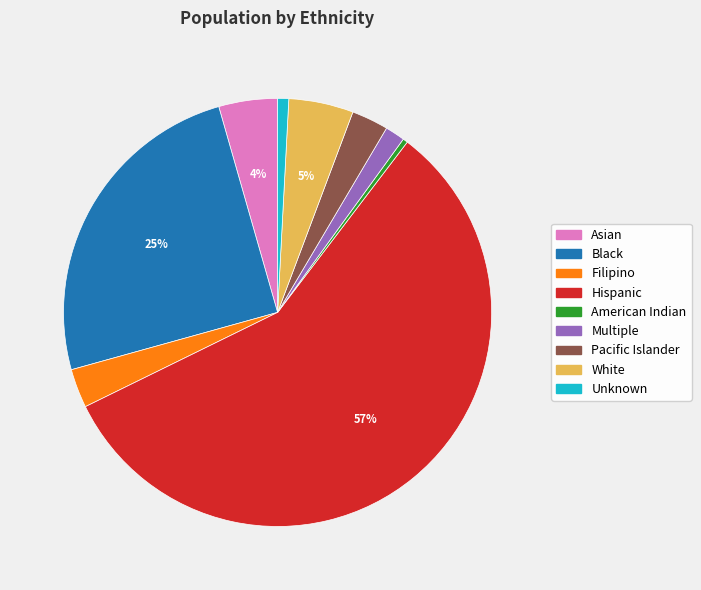

Count the number of slices in the pie.

9